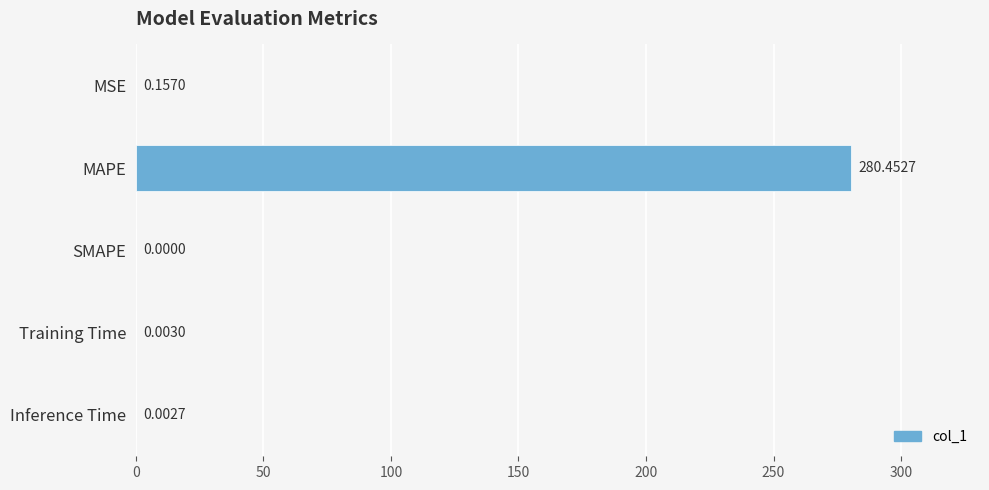

What is the sum of all values?

280.6